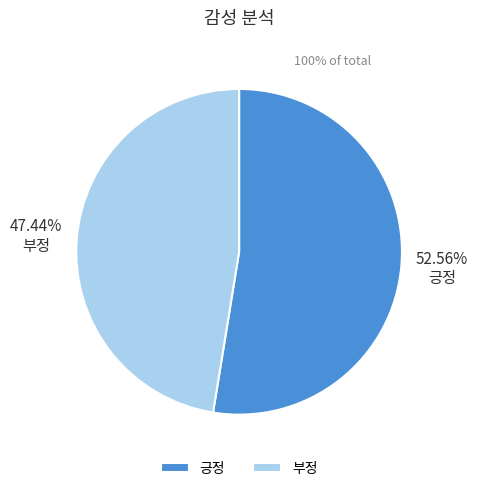

To the nearest percent, what is the average slice percentage?

50%